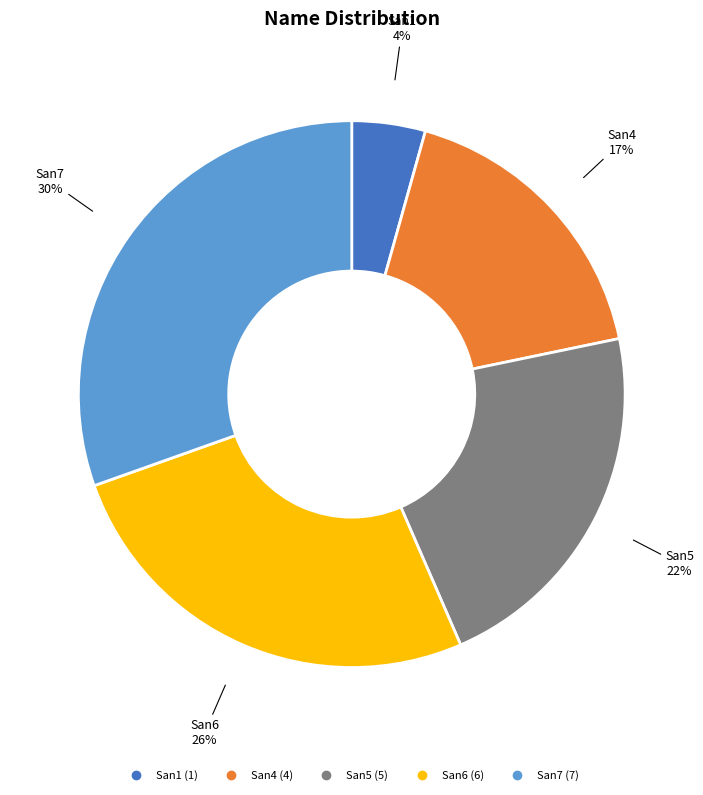

Do San7 and San4 together represent more than half of the pie?

No